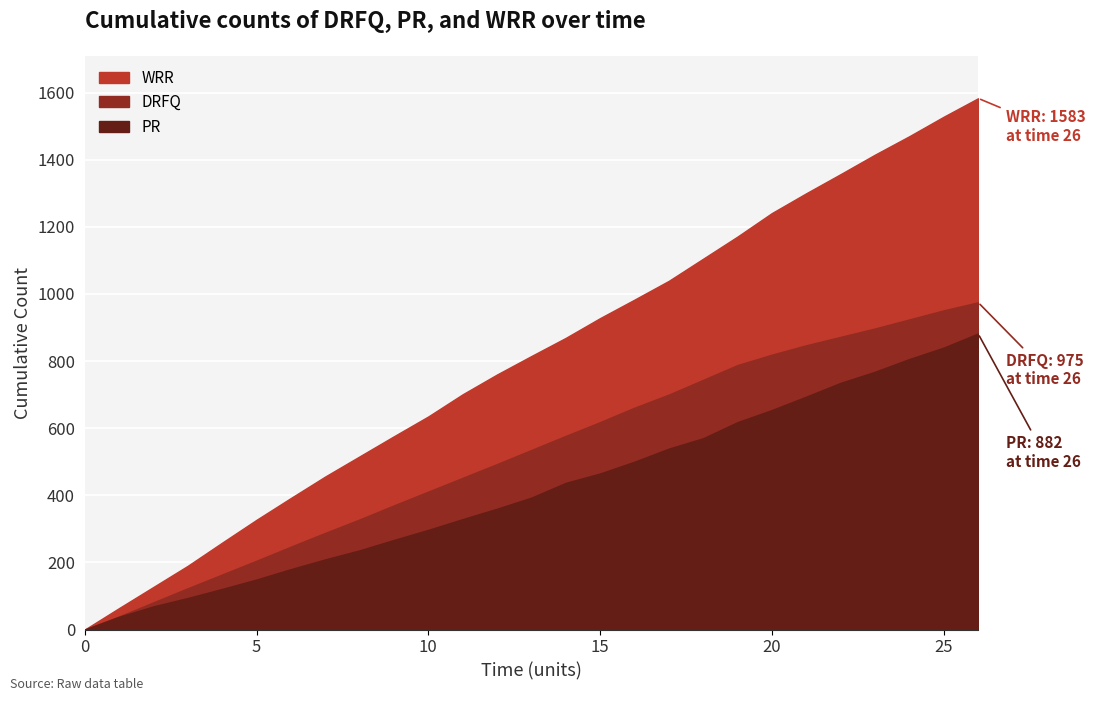

What value does the DRFQ series have at 2?

81